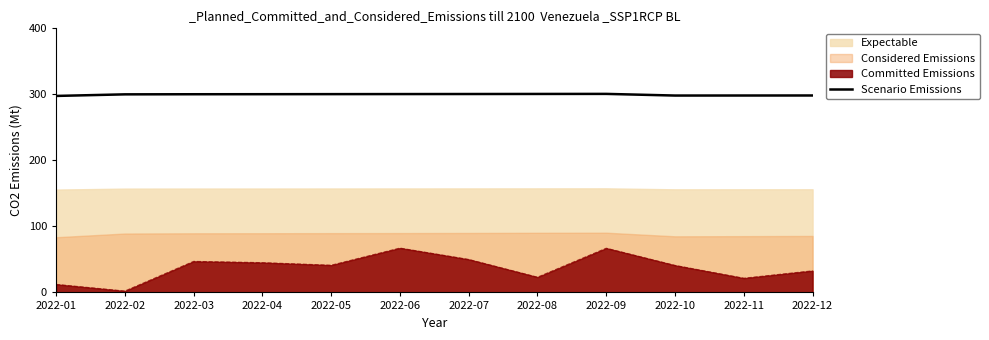

Does the chart have visible grid lines?

No